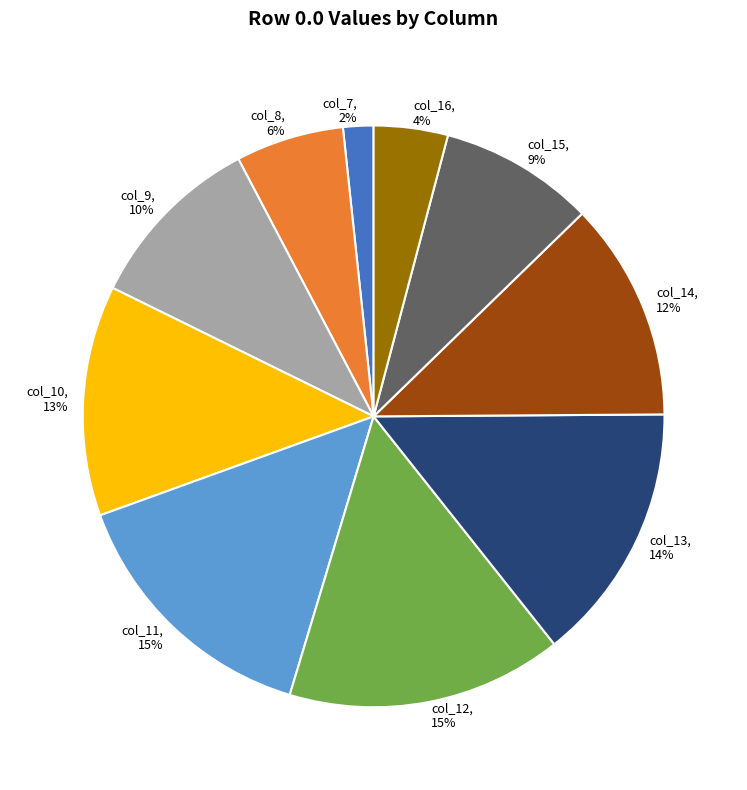

Combined, do col_9 and col_16 account for over 50%?

No